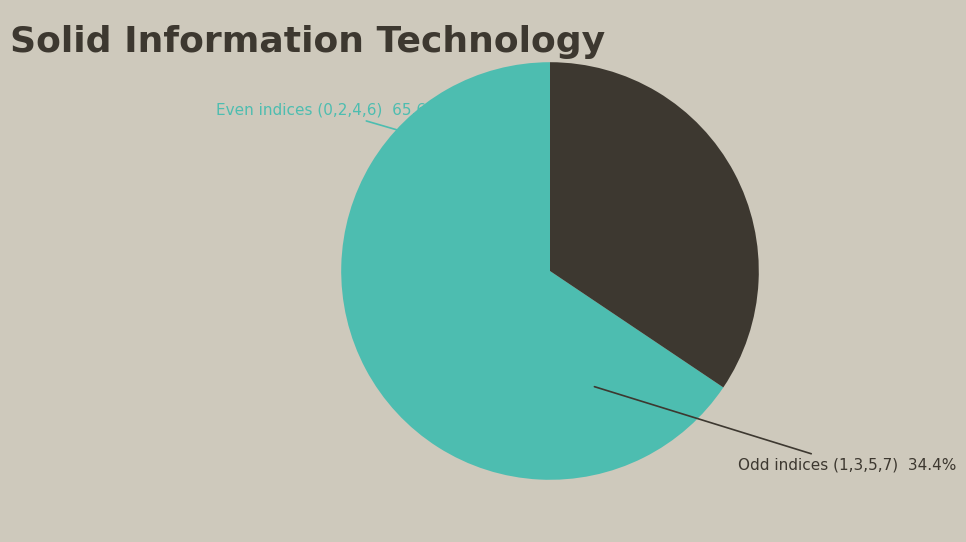

What is the total percentage of 7 and 1?

16.2%